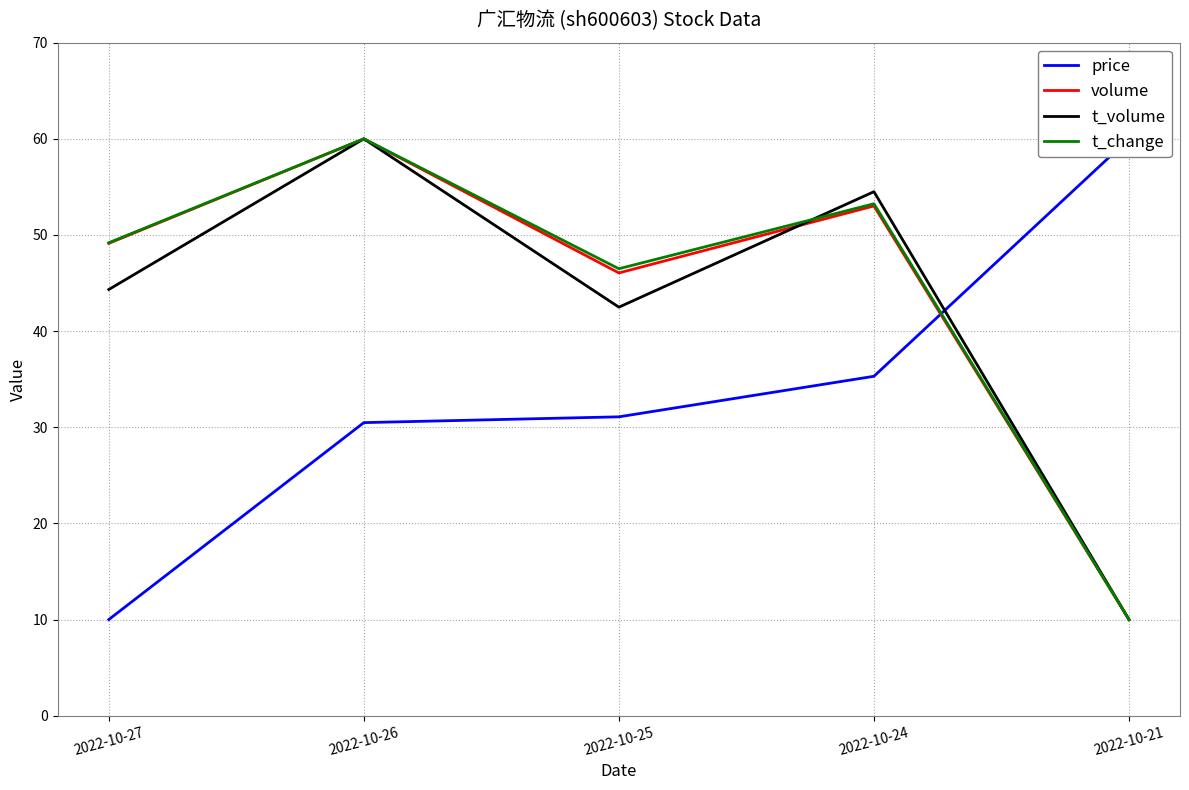

Reading right to left, extract all data points from this chart.

price: 60.0	35.3	31.1	30.5	10.0
volume: 10.0	53.0	46.1	60.0	49.1
t_volume: 10.0	54.5	42.5	60.0	44.3
t_change: 10.0	53.2	46.5	60.0	49.2